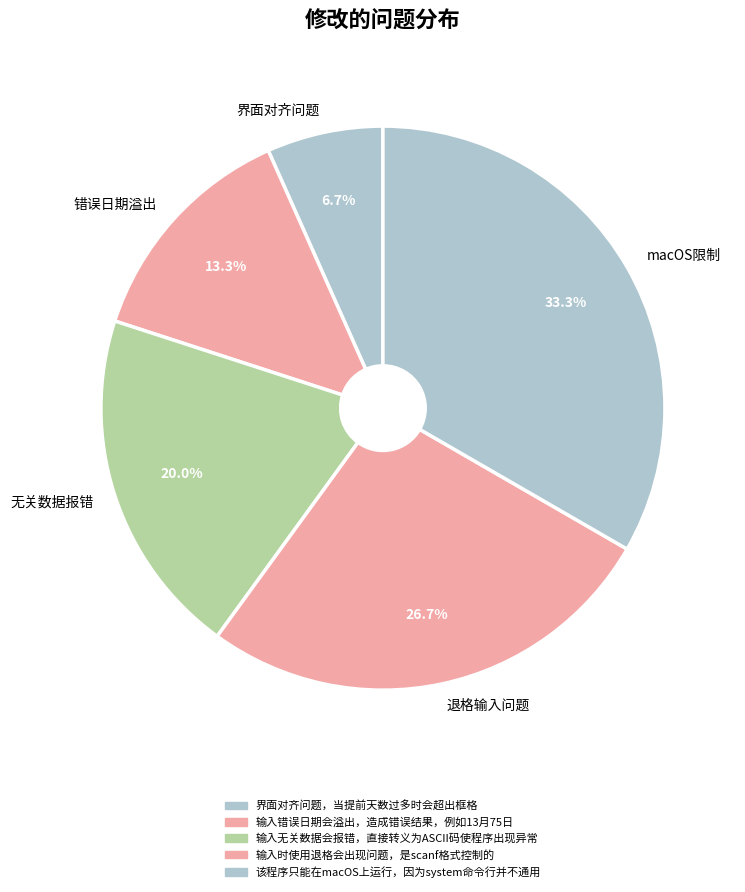

Which has a higher value, 界面对齐问题 or macOS限制?

macOS限制